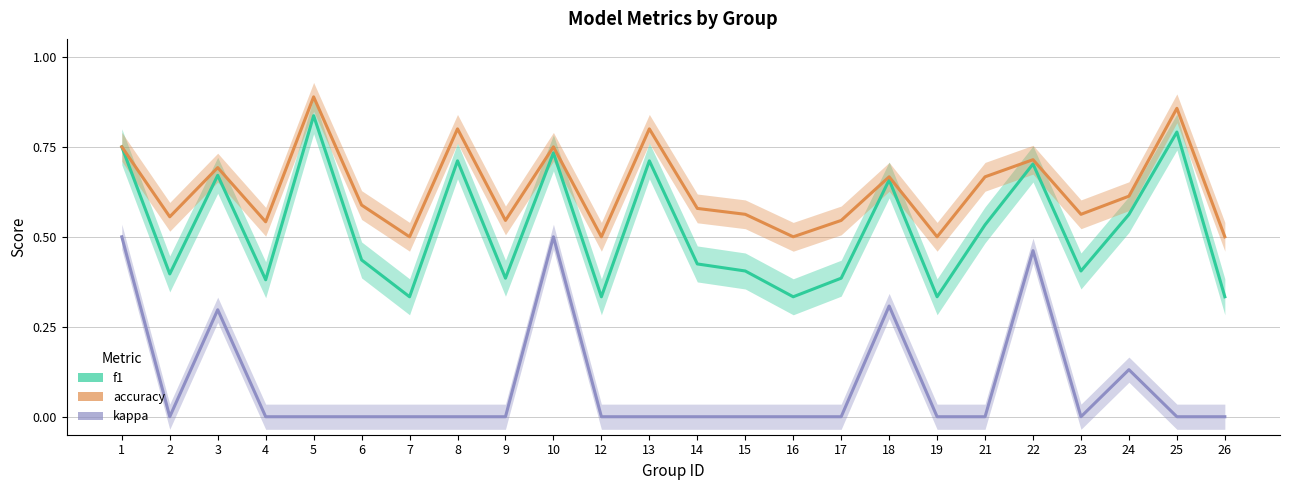

Which has a higher value, 6 or 3?

3